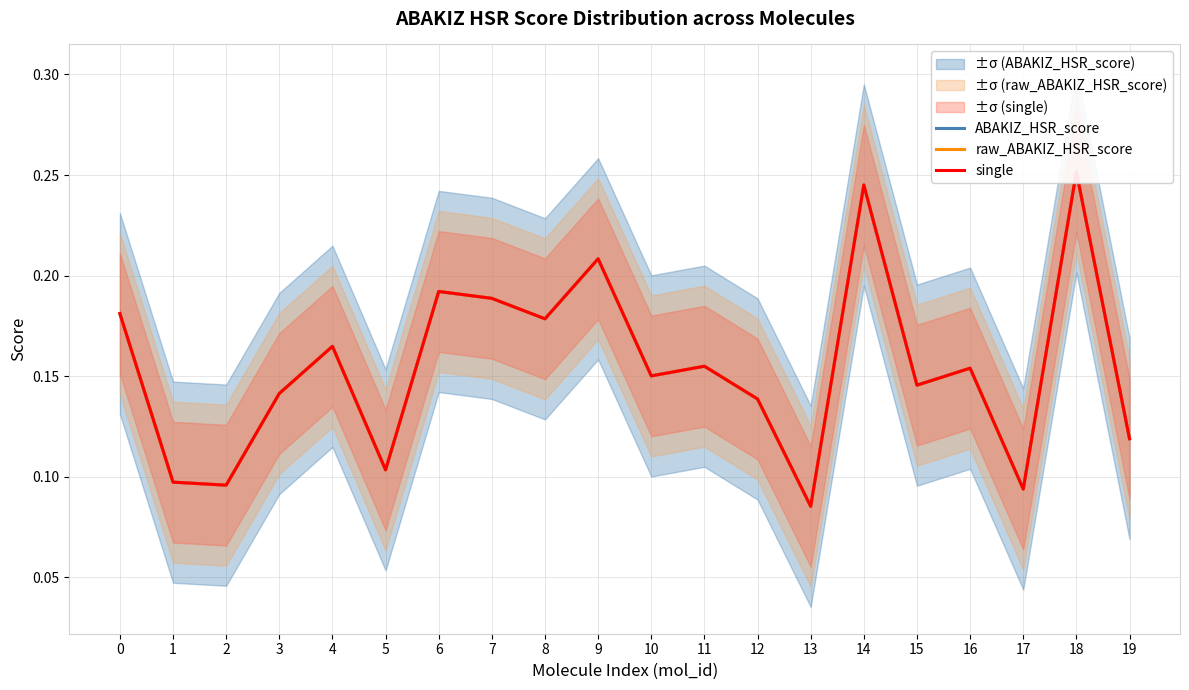

True or false: single and ABAKIZ_HSR_score intersect in this chart.

False